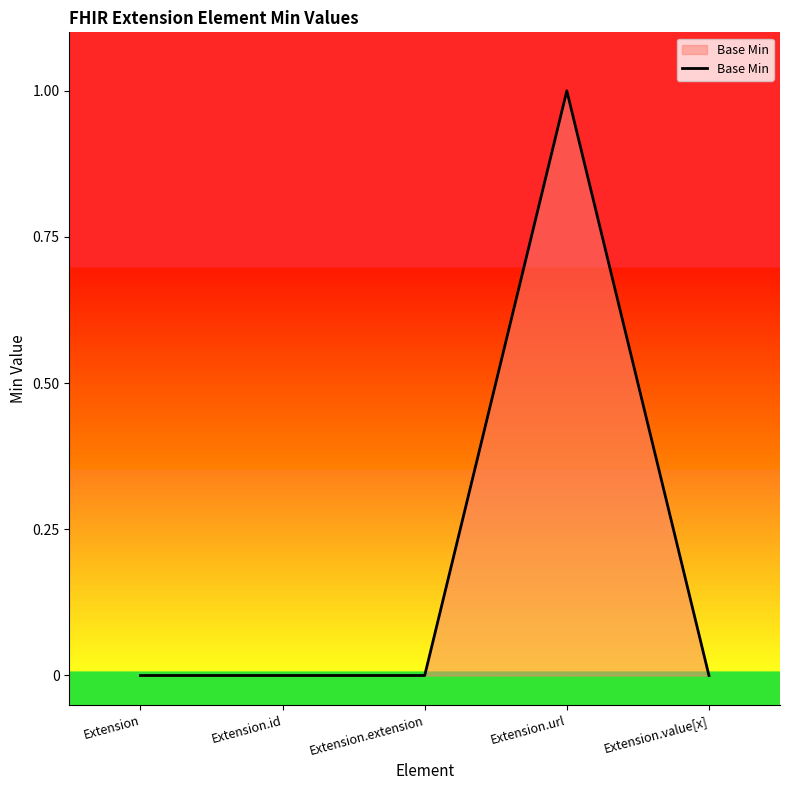

True or false: there are more than 2 points higher than both neighbors.

False